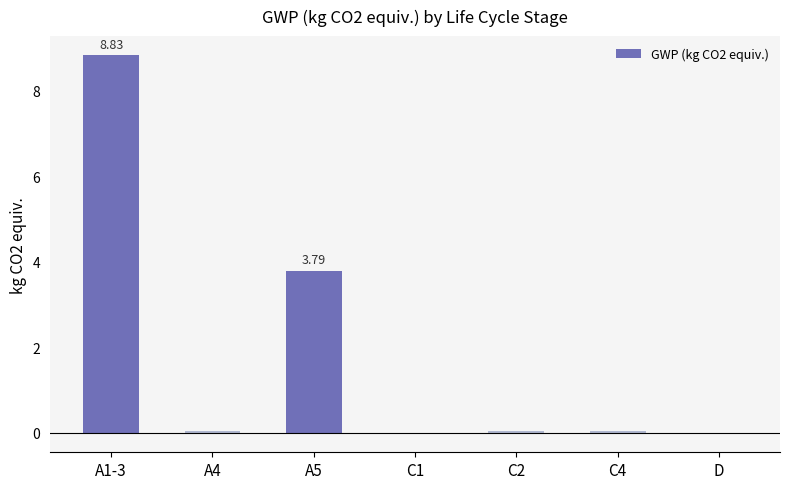

What value does the data have at A1-3?

8.8